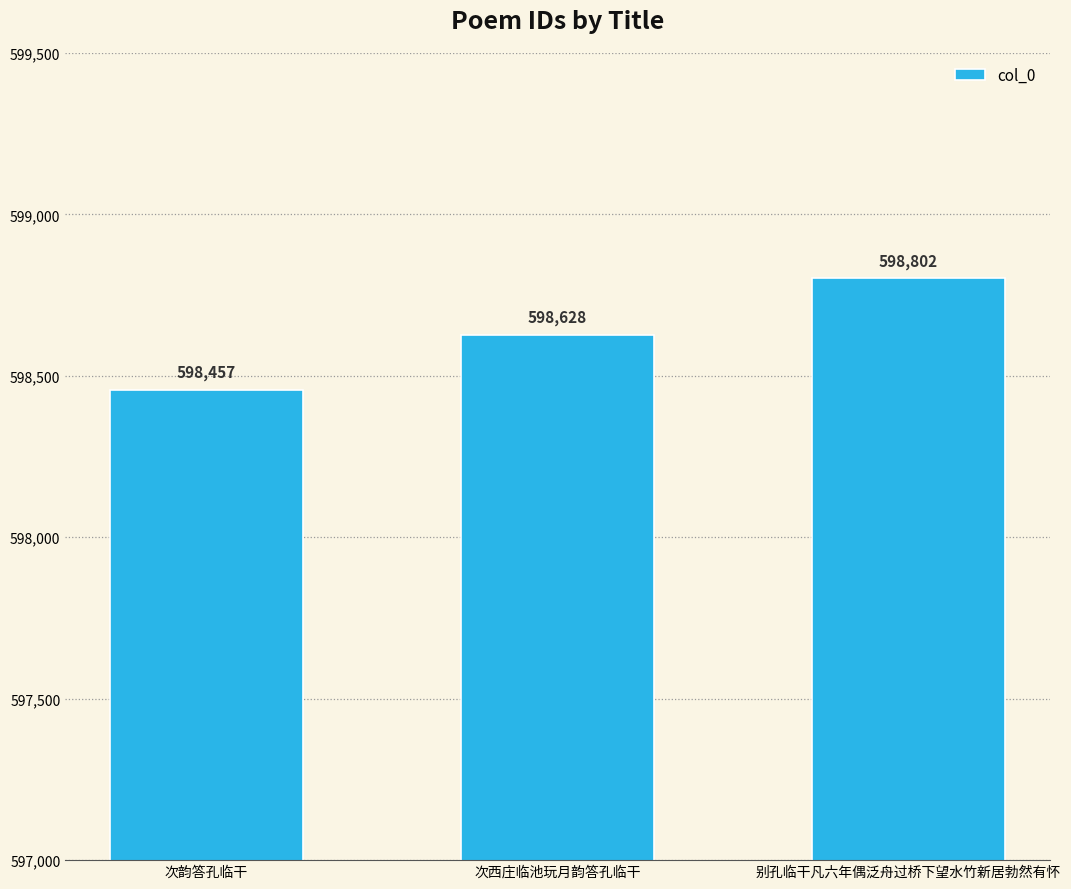

What is the smallest value displayed?

598457